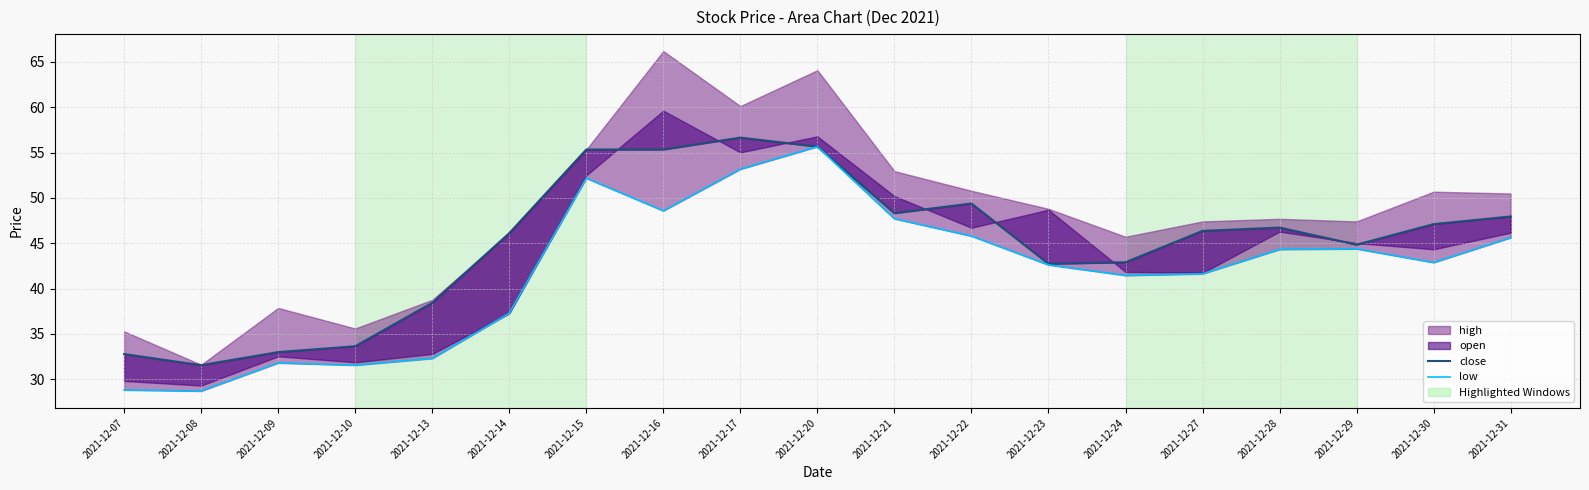

The close series shows 18.3 at 2021-12-27. True or false?

False